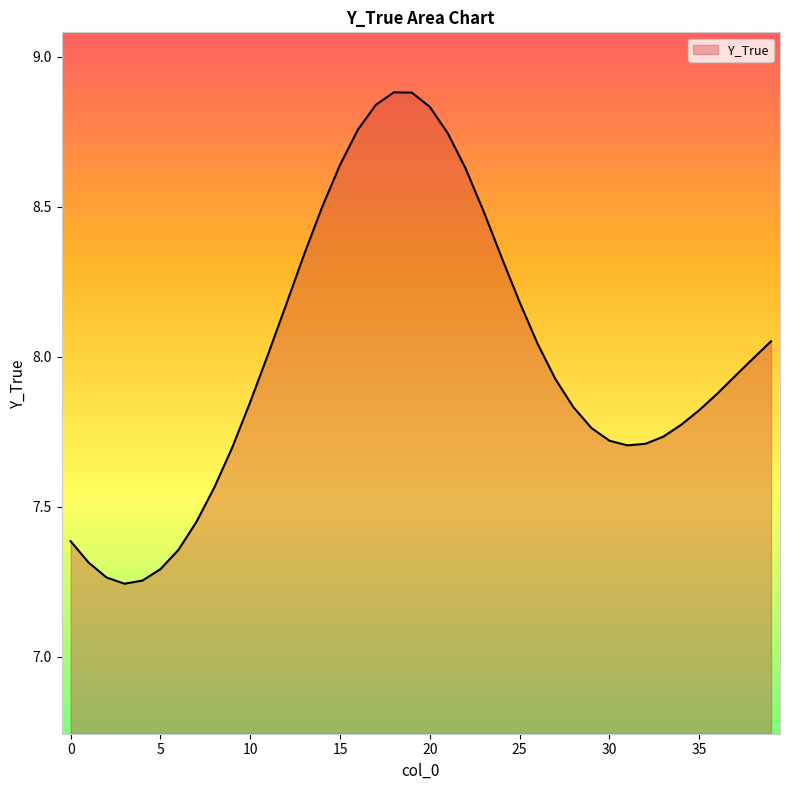

What is the difference between the maximum and minimum values?

1.6